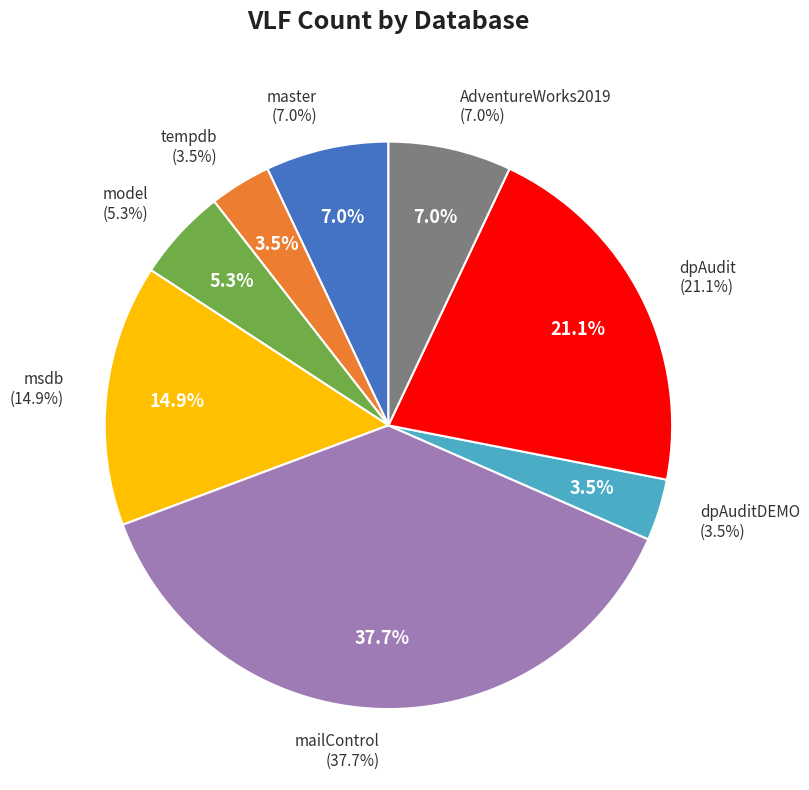

How many slices are in this pie chart?

8